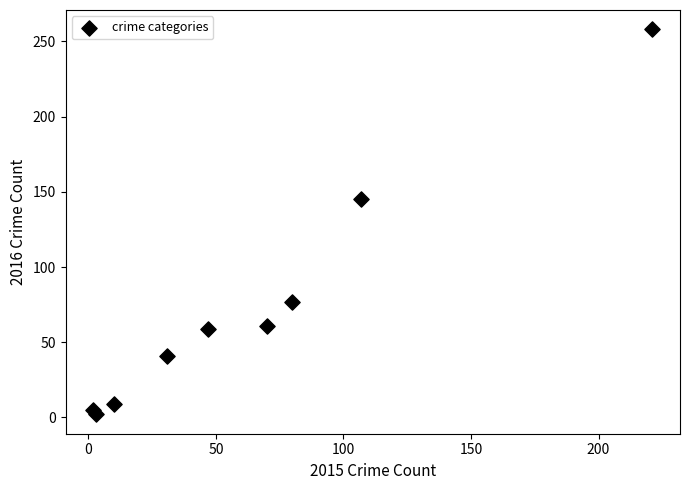

What is the average Y value?

73